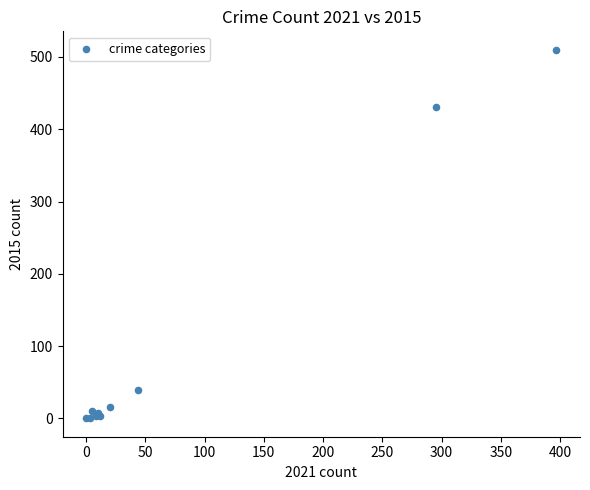

What Y value in the scatter plot is closest to 255?

431